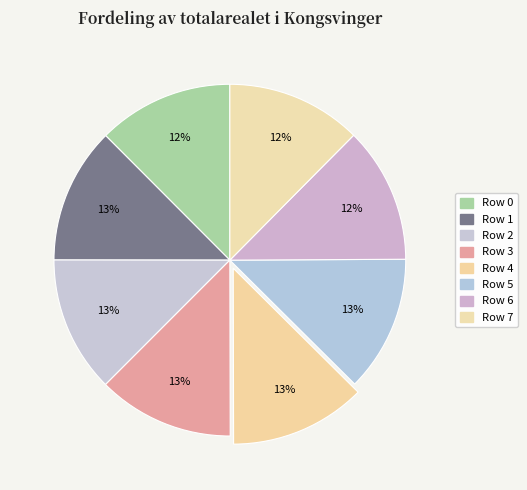

Count the number of slices in the pie.

8